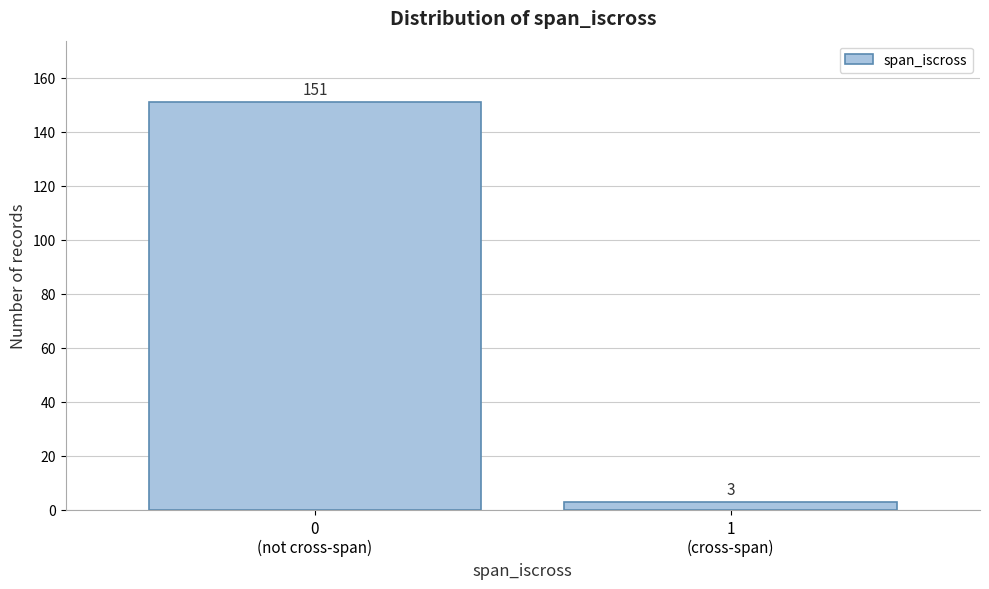

Reading right to left, extract all data points from this chart.

3	151